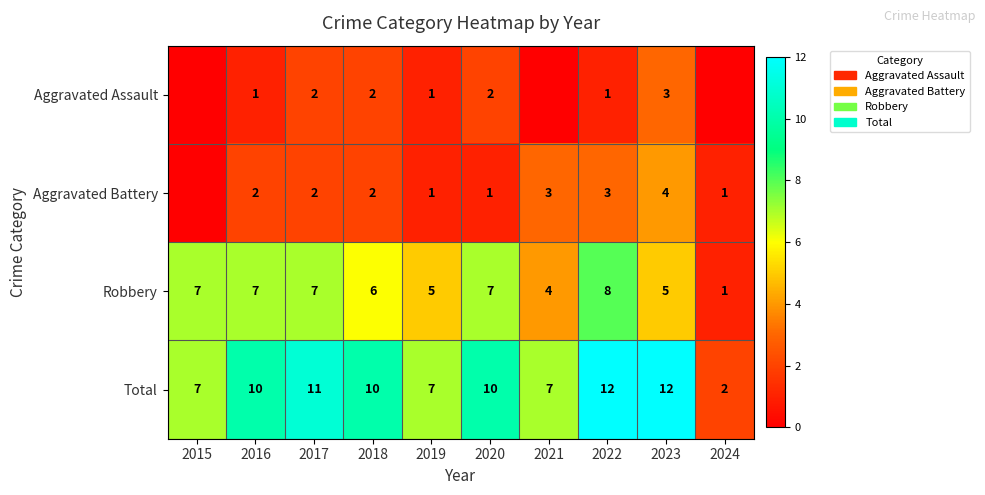

At which label is Robbery closest to 4?

2021